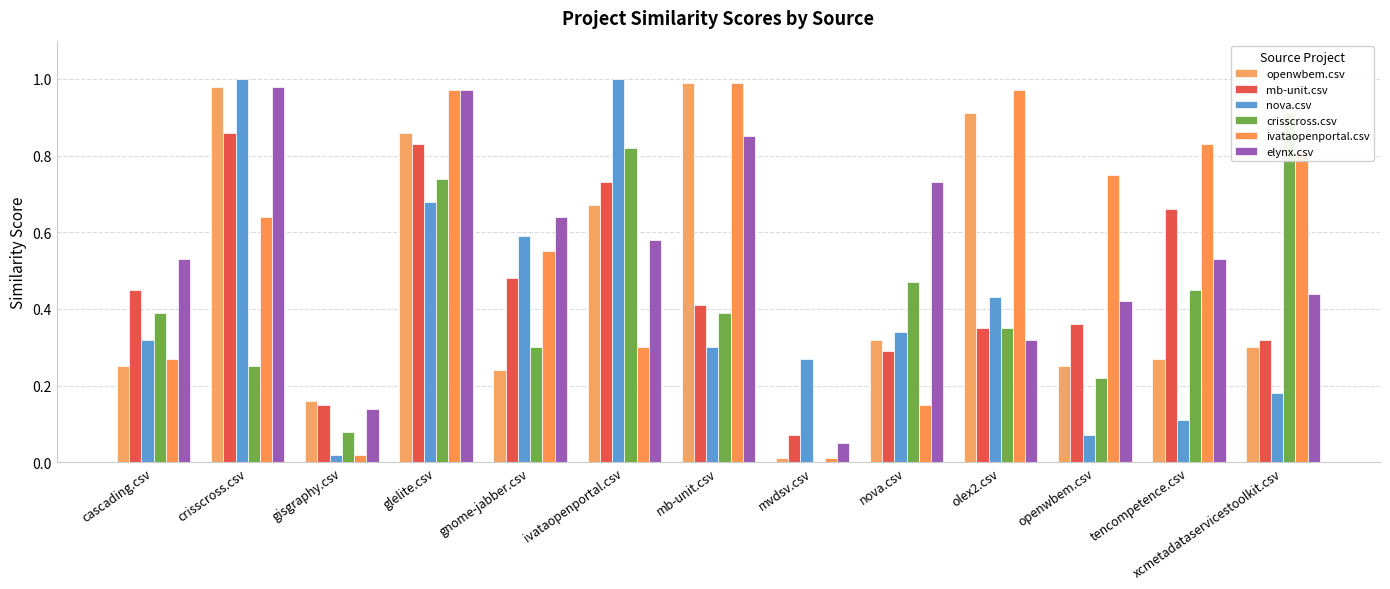

What are all the series names shown in the legend?

openwbem.csv, mb-unit.csv, nova.csv, crisscross.csv, ivataopenportal.csv, elynx.csv